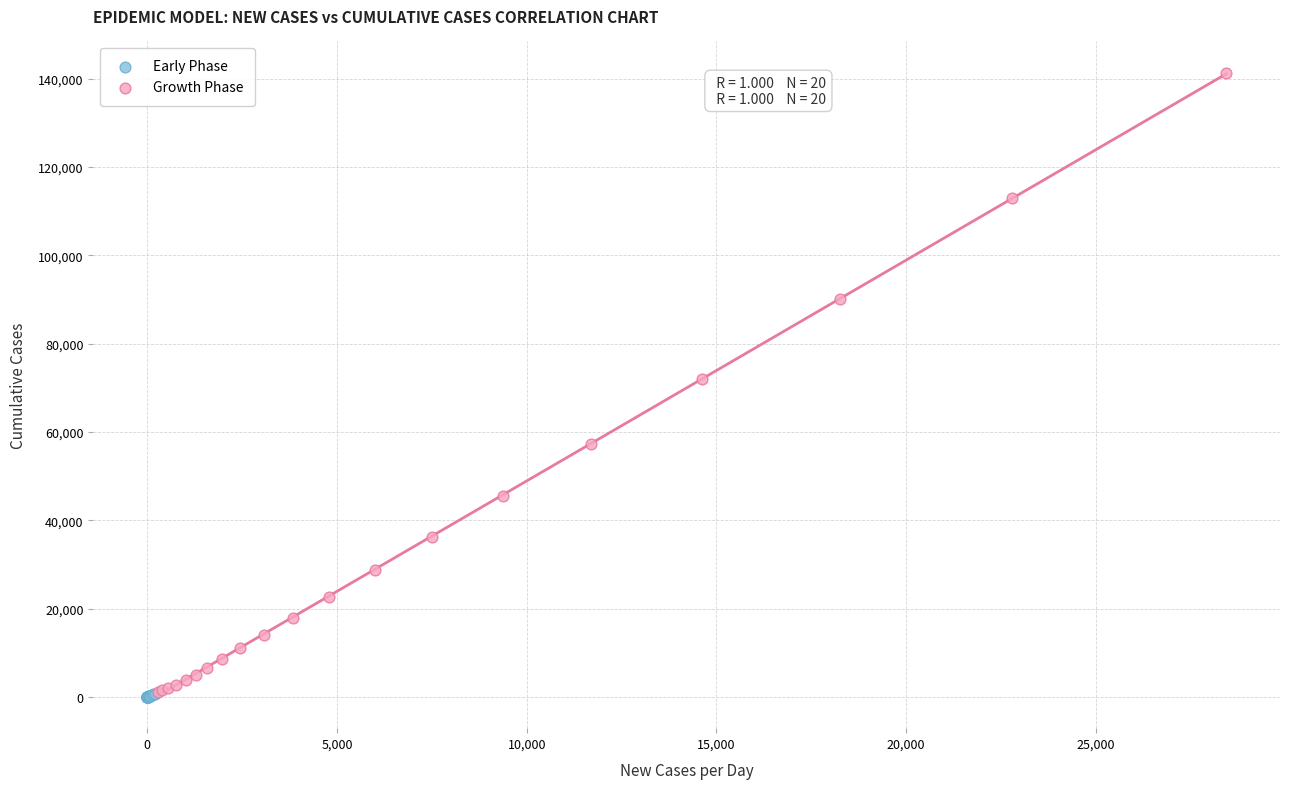

Which series contains the highest Y value?

Growth Phase